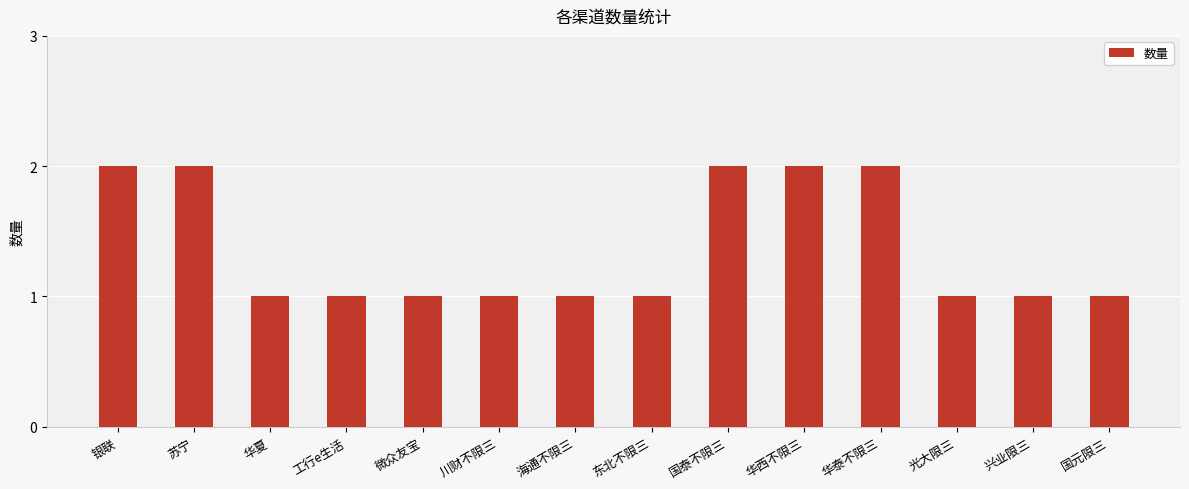

What is the label of the 4th bar from the right?

华泰不限三